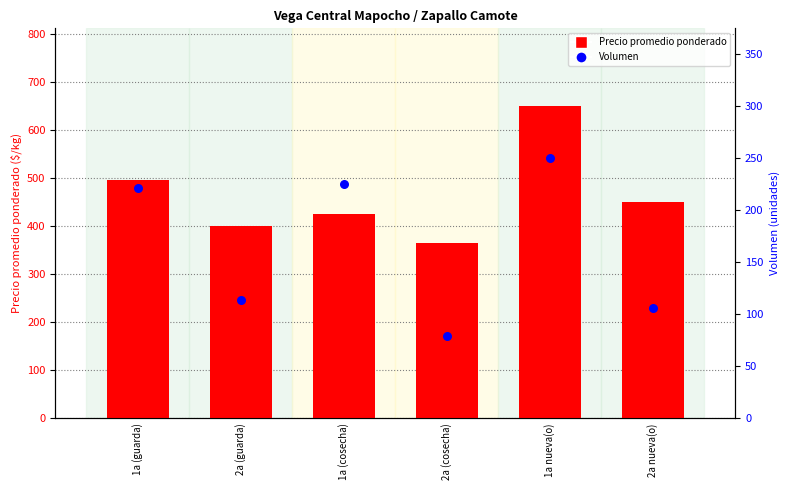

Which series reaches the maximum Y coordinate?

Precio promedio ponderado